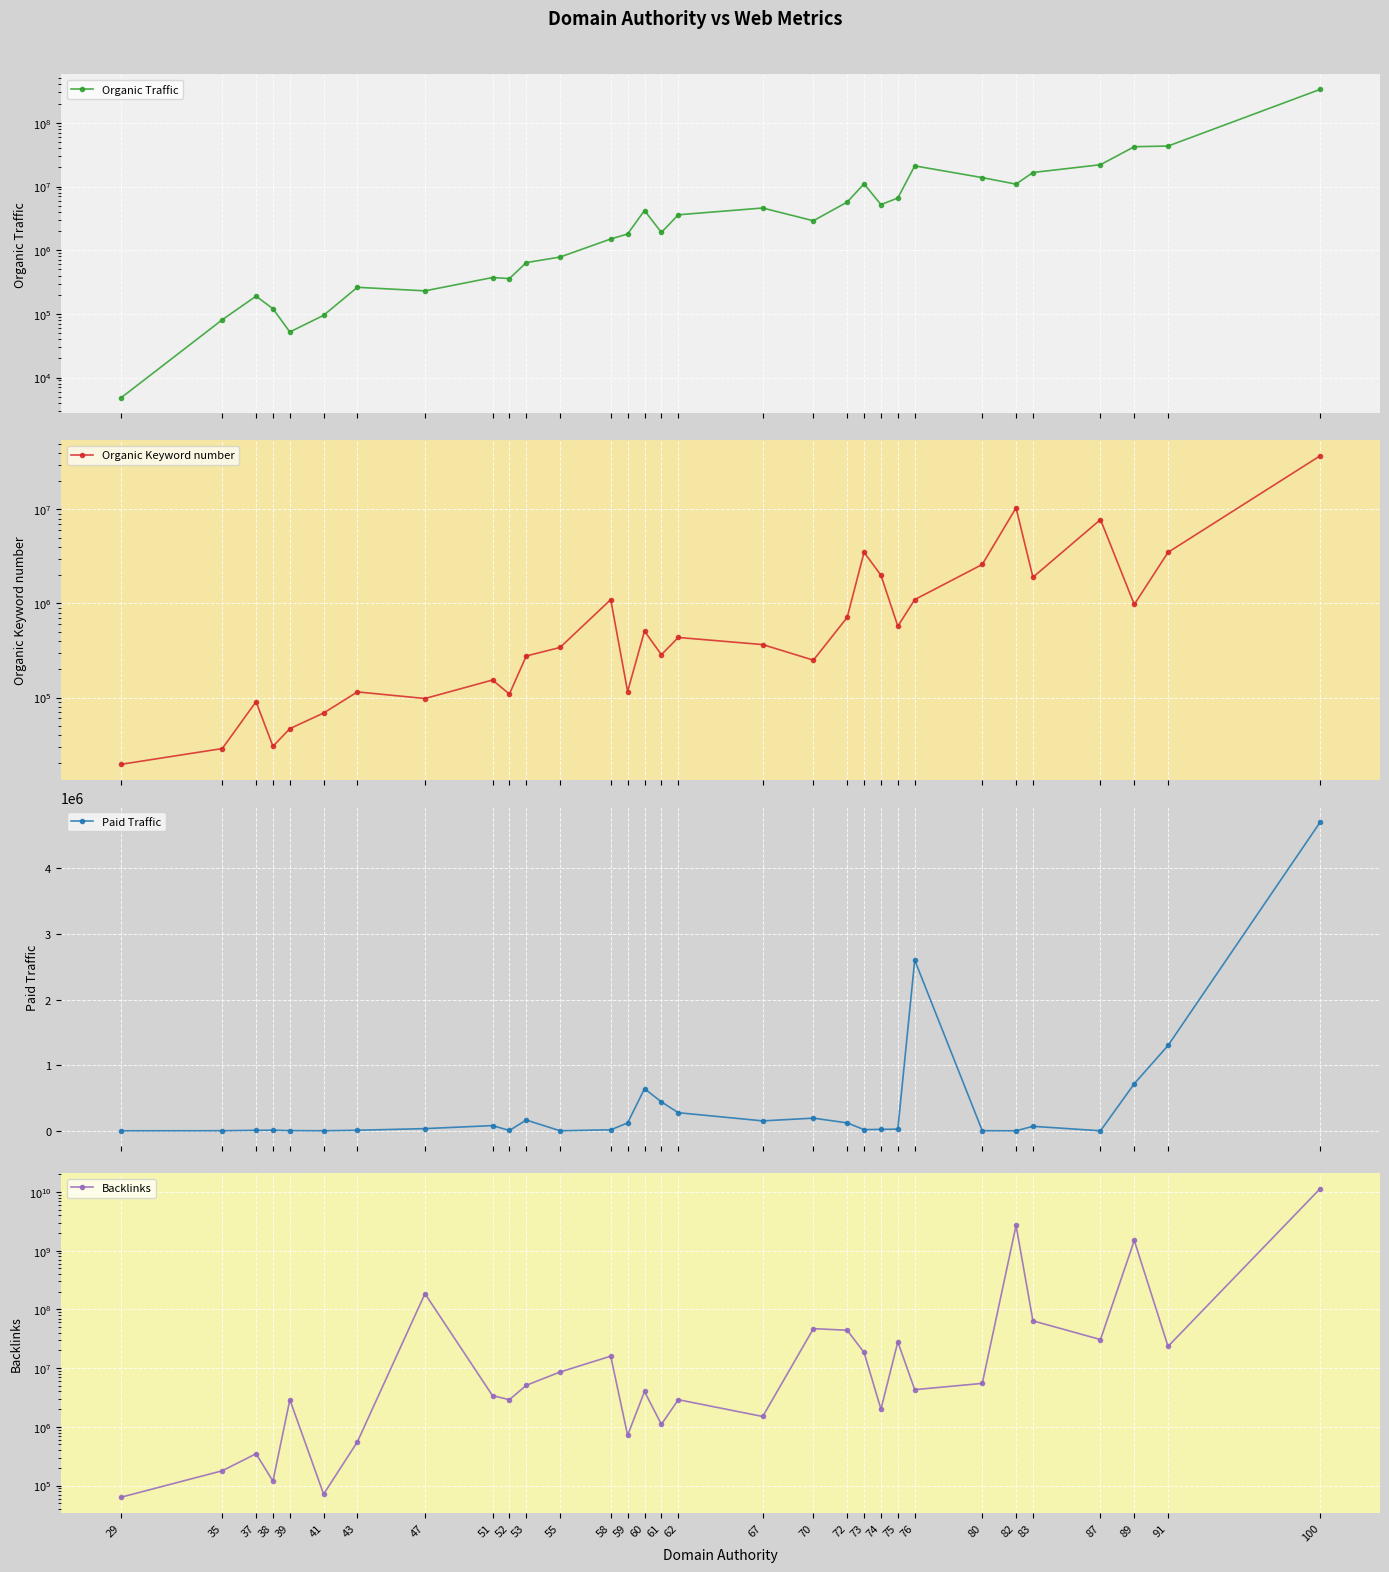

The Backlinks series shows 45897164 at 87. True or false?

False